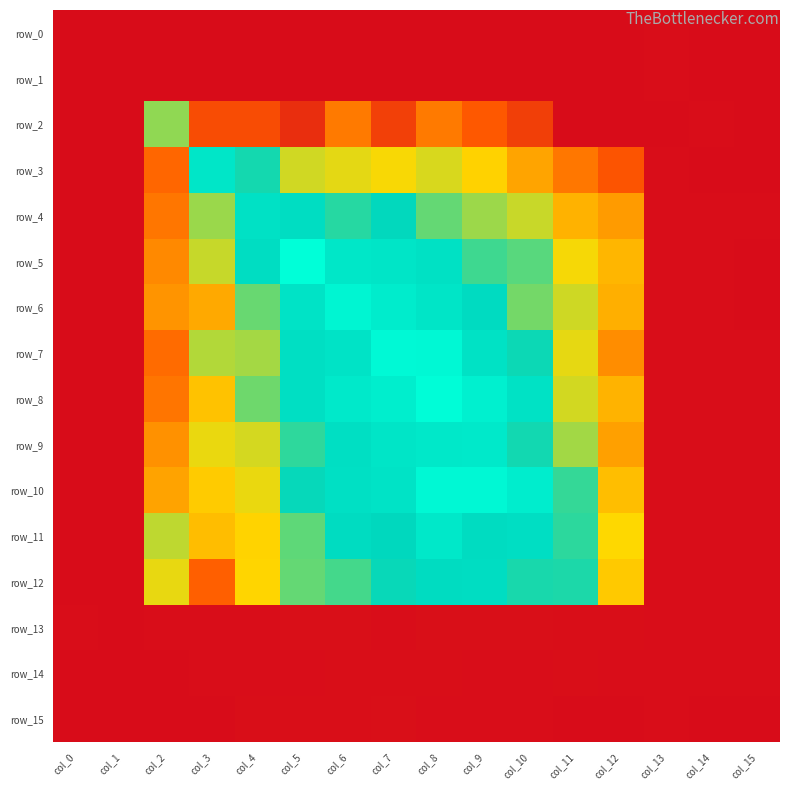

At which label is row_2 closest to 0?

col_0